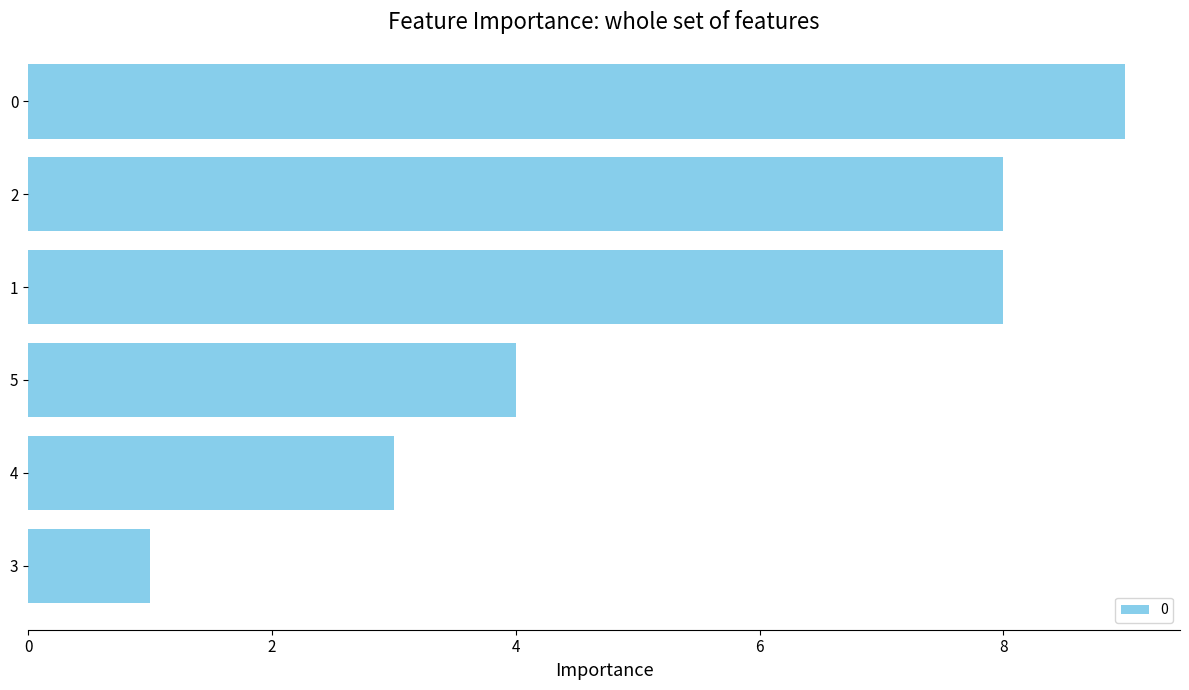

What is the difference between the maximum and minimum values?

8